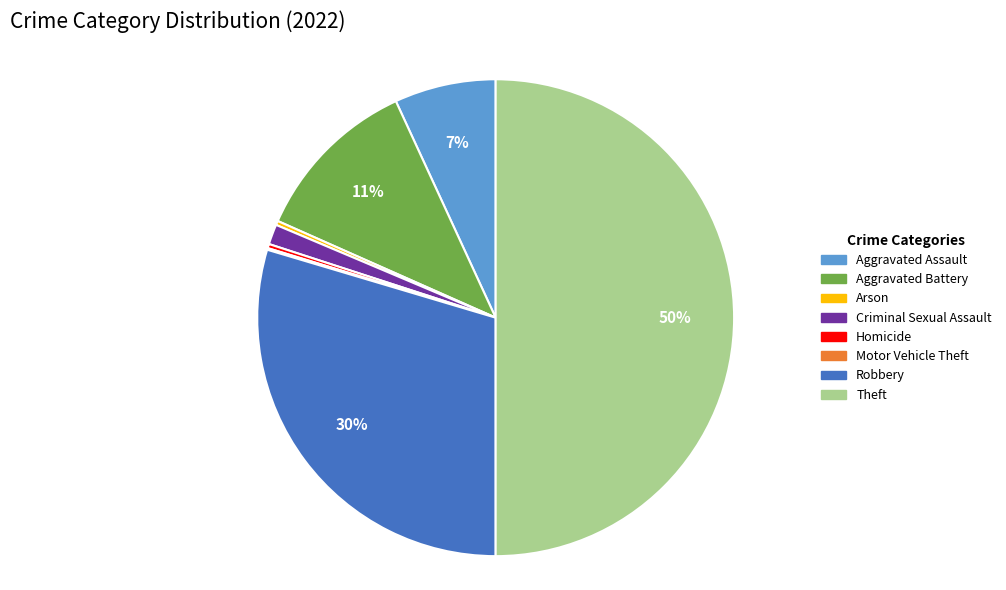

Is the sum of Robbery and Criminal Sexual Assault greater than half?

No